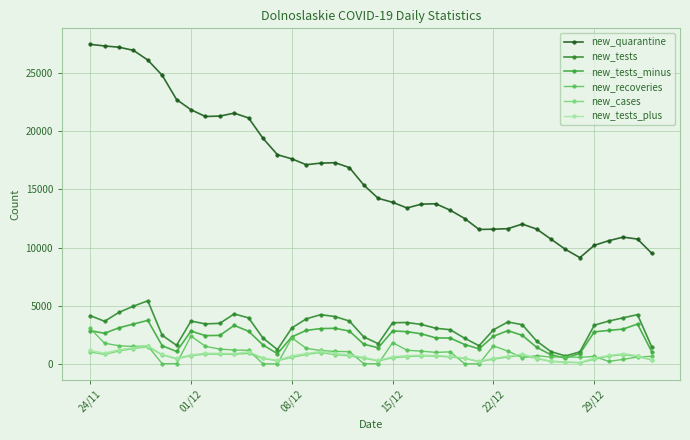

How many data points in new_tests_minus are less than 2592?

20